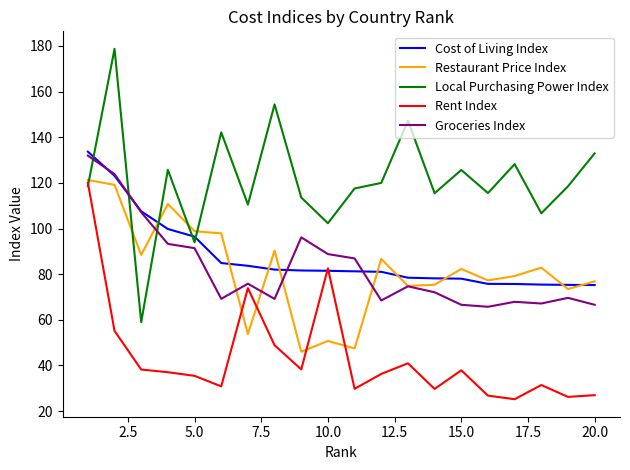

Which series has the widest spread of values?

Local Purchasing Power Index